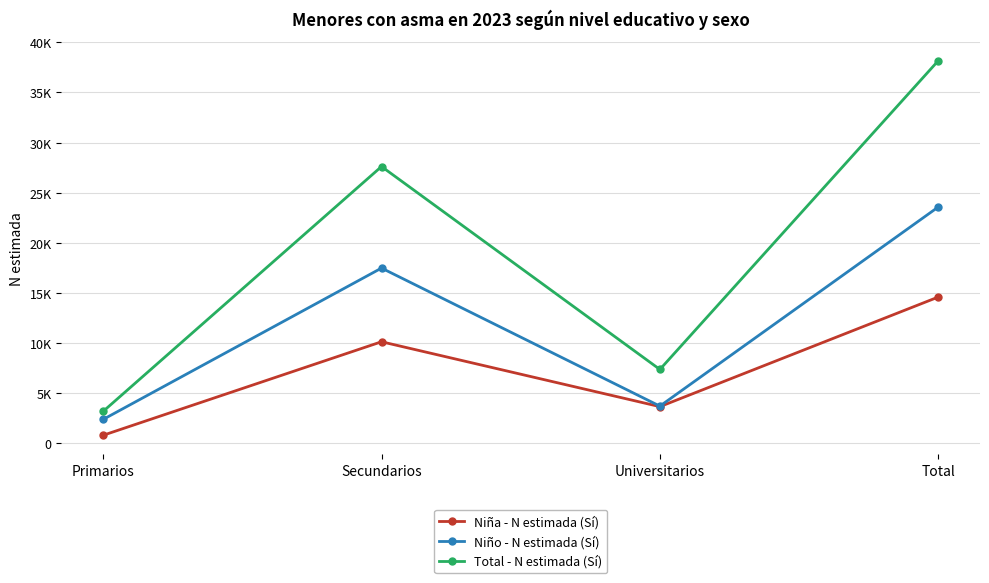

What is the difference between the maximum and second lowest values in the Total - N estimada (Sí) series?

30798